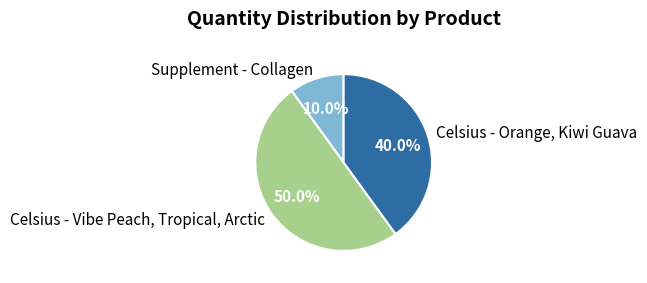

How many segments does this pie chart have?

3